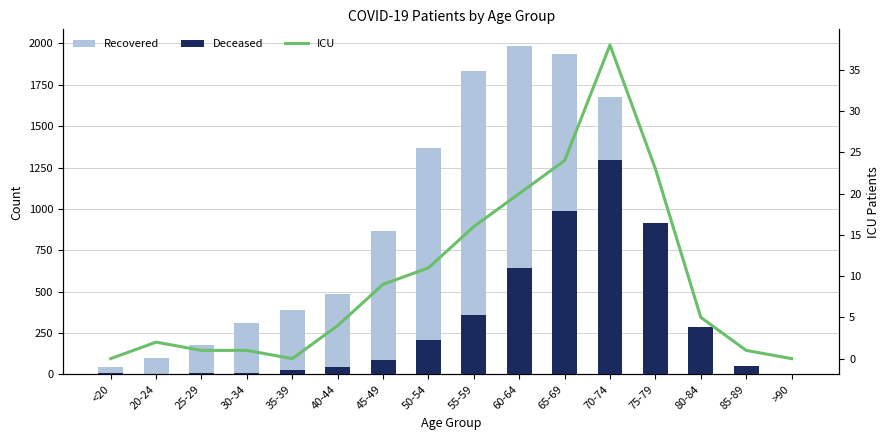

Is the value of patients_in_icu at 55-59 greater than the value of deceased_patients at 35-39?

No